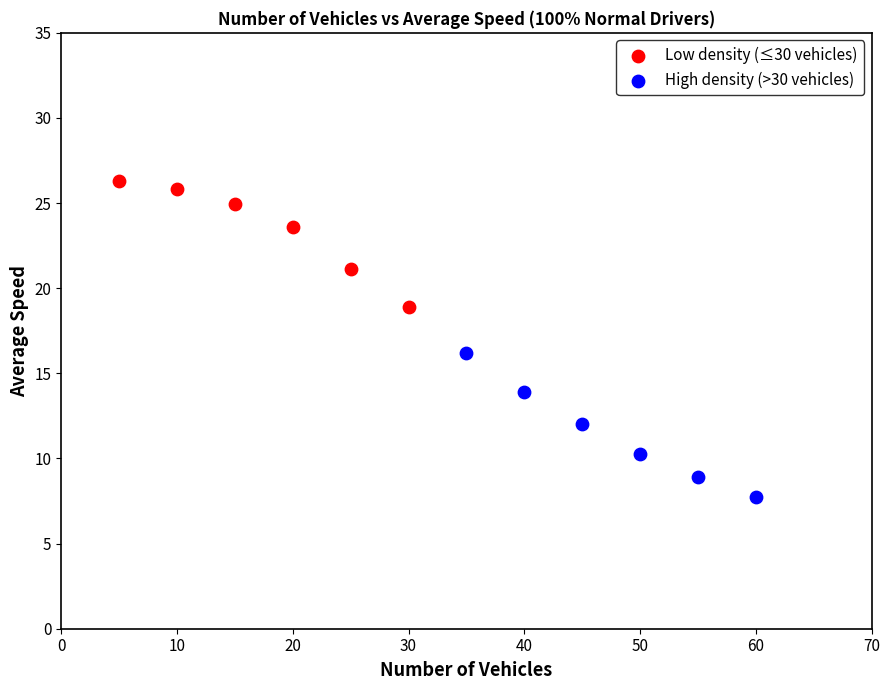

Which series reaches the minimum Y coordinate?

High density (>30 vehicles)